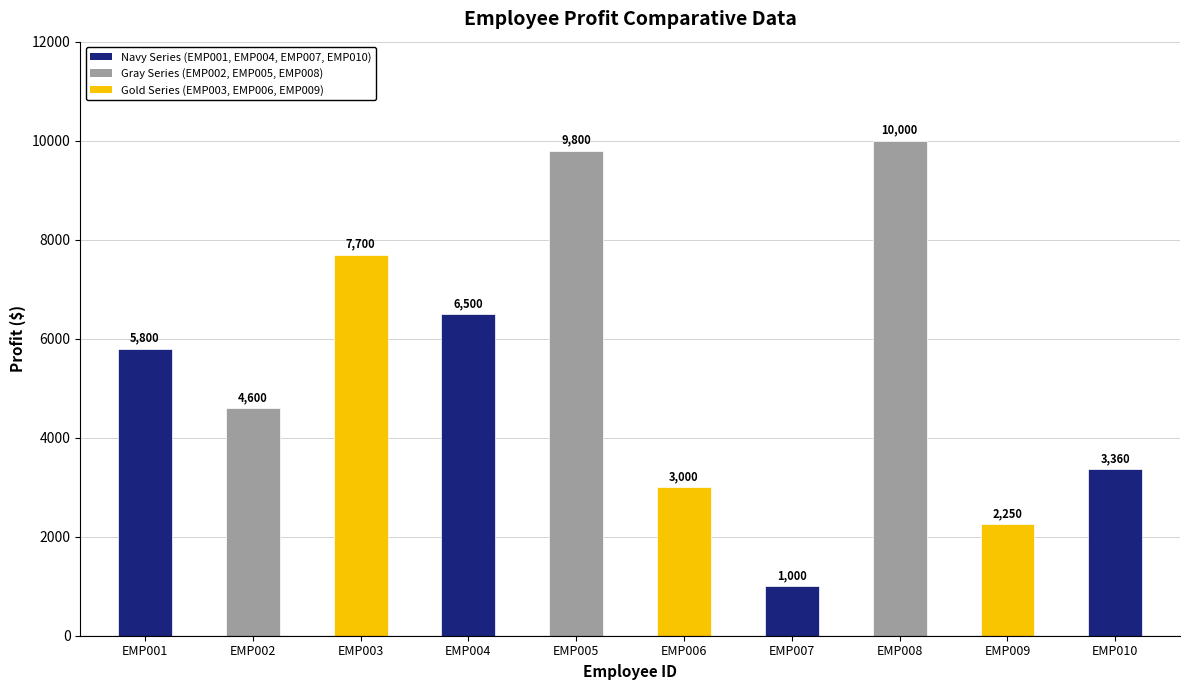

The chart shows a value of 7498 at EMP002. True or false?

False